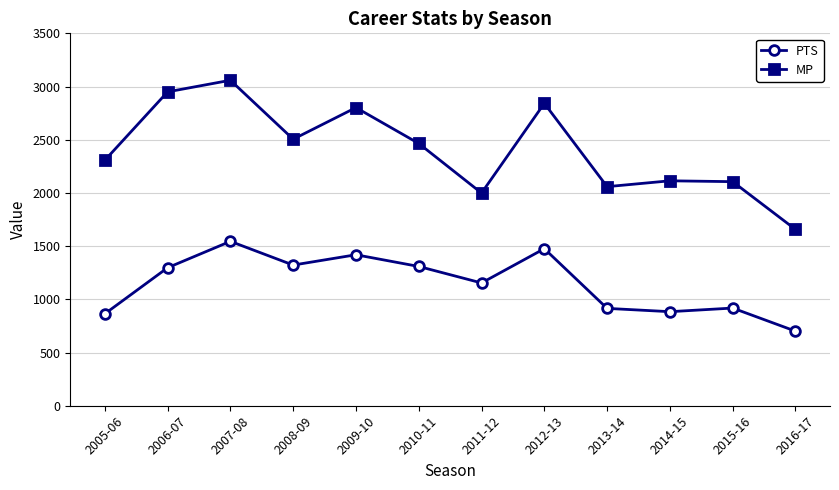

What is the value of the MP point at the 9th from the left?

2059